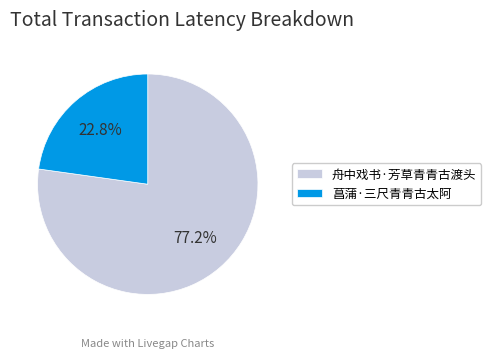

Rank the categories by value from highest to lowest.

舟中戏书·芳草青青古渡头, 菖蒲·三尺青青古太阿